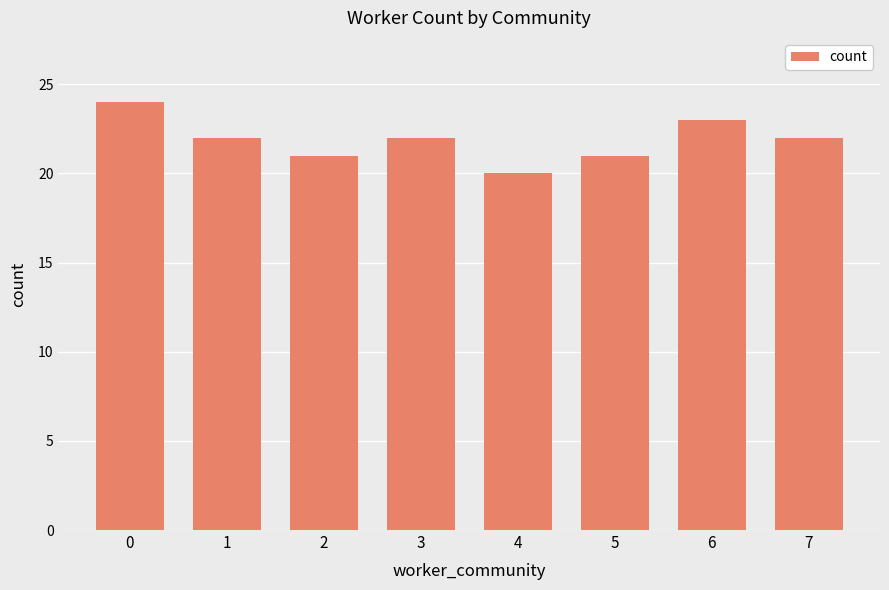

Reading left to right, transcribe all the data shown in this chart.

0=24	1=22	2=21	3=22	4=20	5=21	6=23	7=22